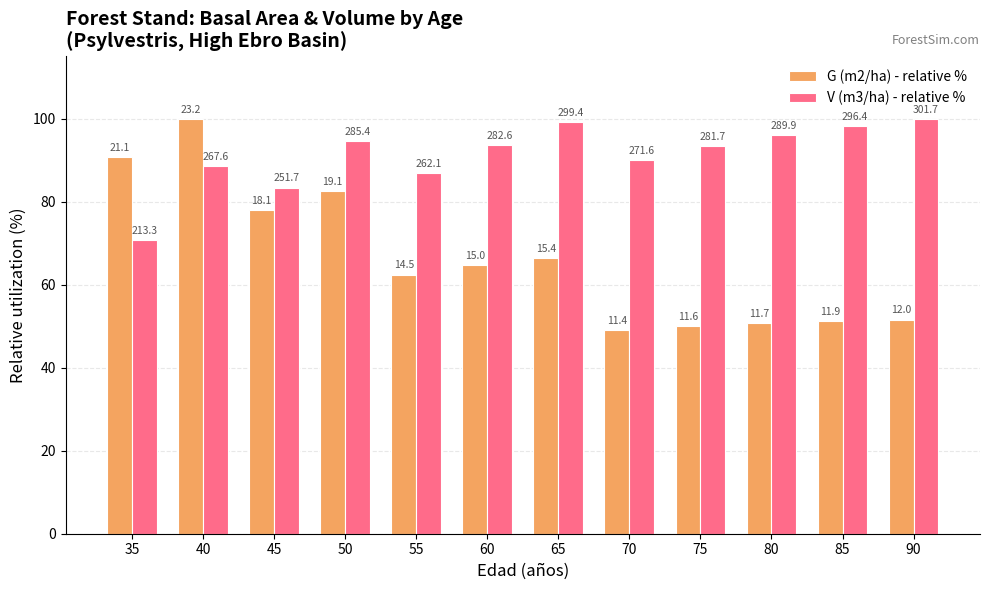

Rank the series at 35 from highest to lowest value.

G (m2/ha) - relative %, V (m3/ha) - relative %